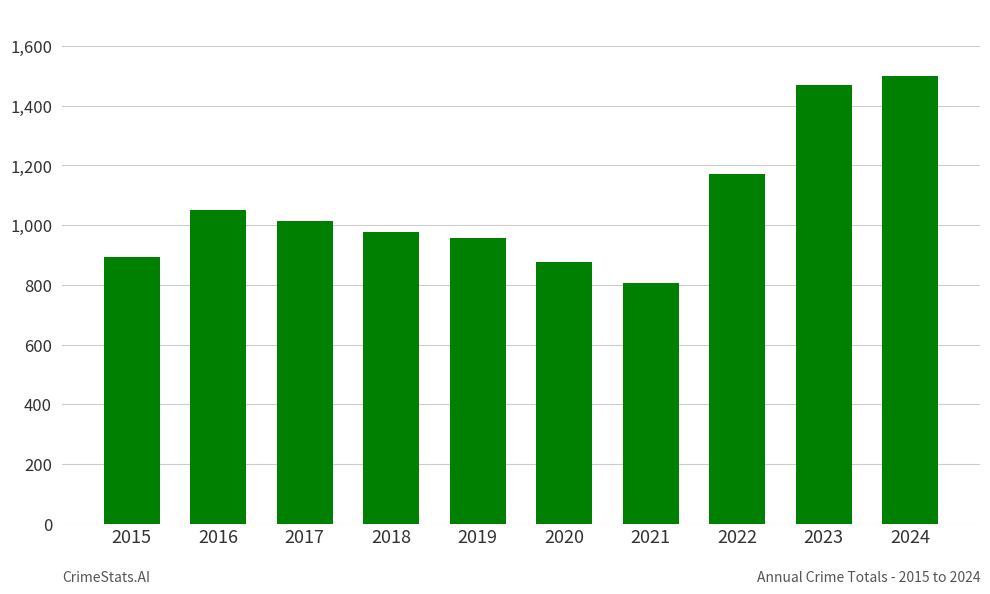

What is the value of the 2nd bar from the left?

1051